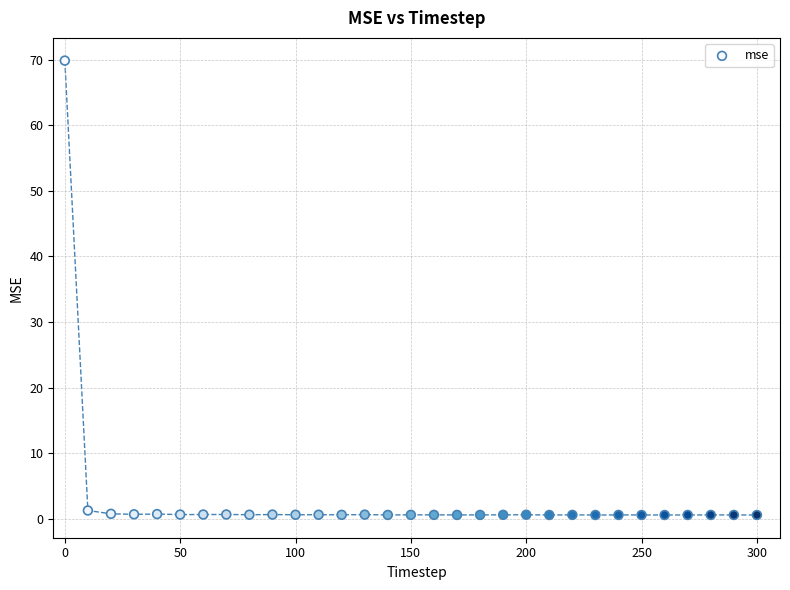

What is the range of Y values (max minus min)?

69.3